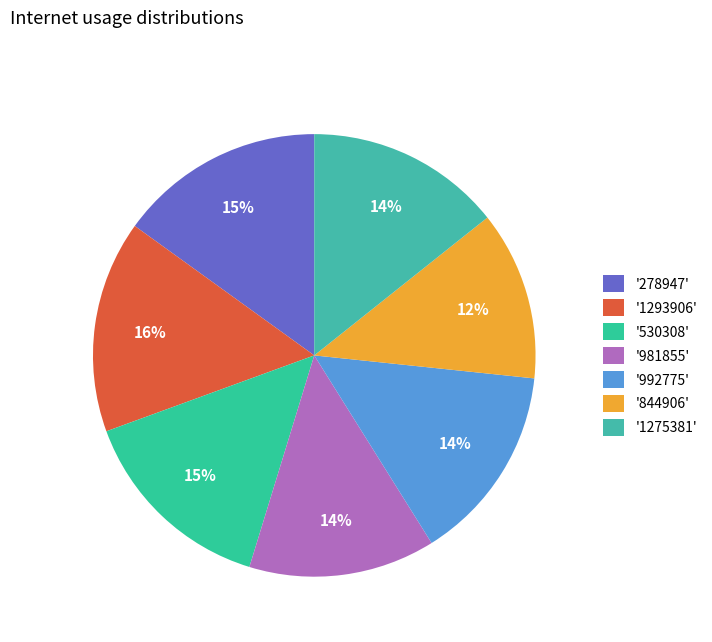

Which slice is the smallest?

'844906'